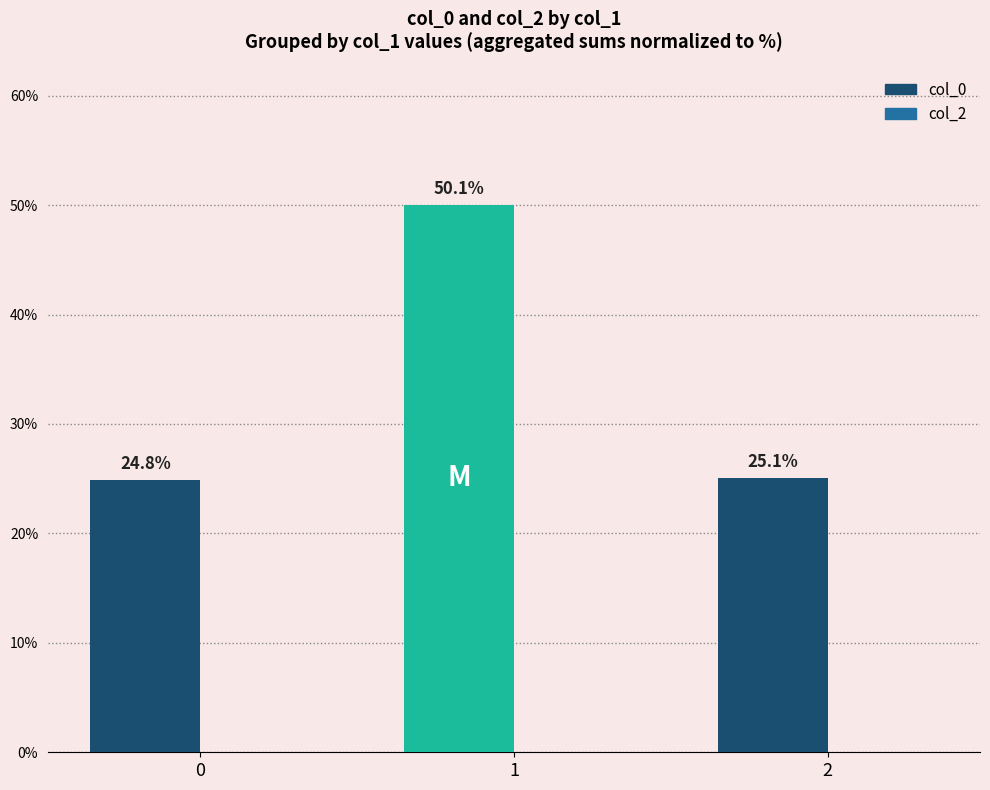

Approximately how many times larger is the value at 1 compared to 2?

2.0